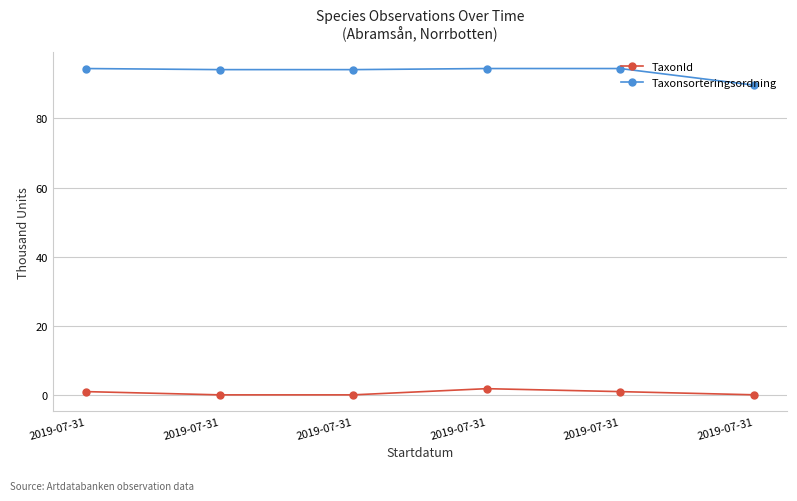

At which label is Taxonsorteringsordning closest to 92?

2019-07-31